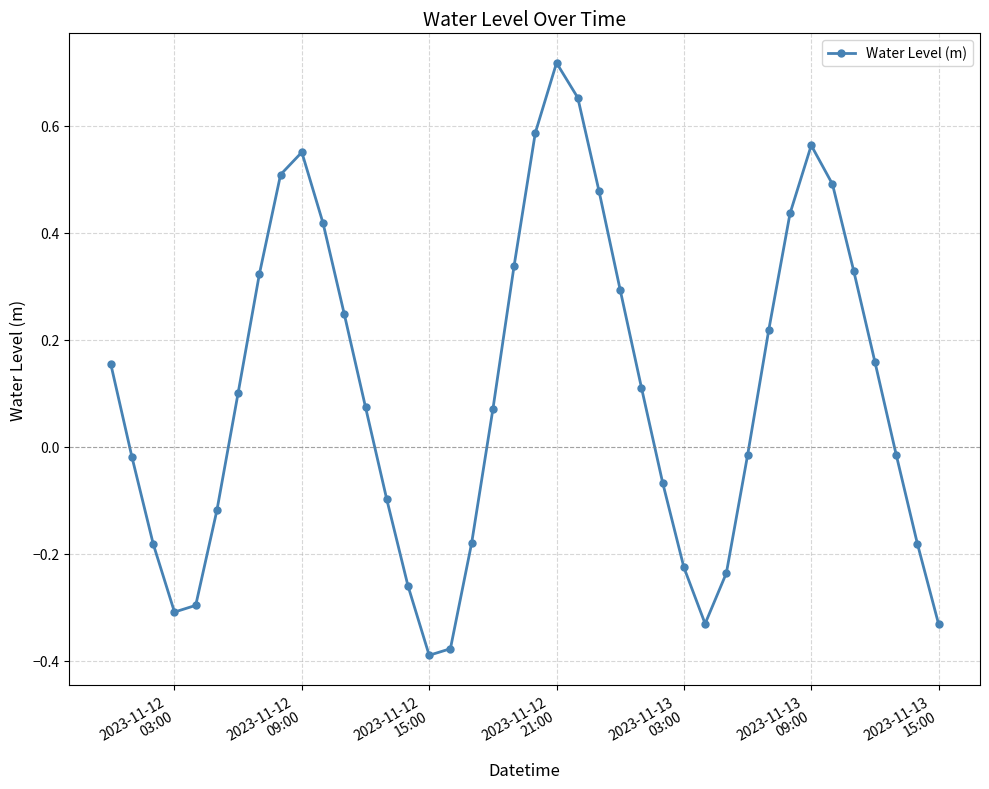

How many interior local valleys (lower than both neighbors) does the data have?

3